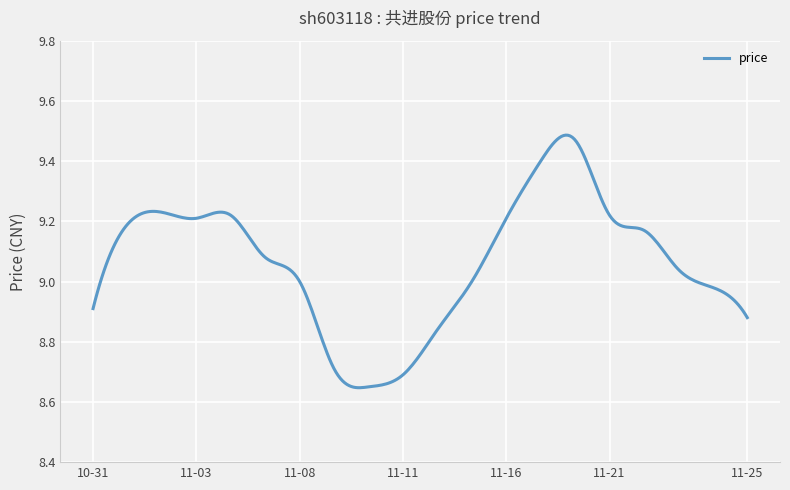

Reading left to right, what are all the values shown in this chart?

2022-10-31=8.9	2022-11-01=9.2	2022-11-02=9.2	2022-11-03=9.2	2022-11-04=9.2	2022-11-07=9.1	2022-11-08=9.0	2022-11-09=8.7	2022-11-10=8.7	2022-11-11=8.7	2022-11-14=8.8	2022-11-15=9.0	2022-11-16=9.2	2022-11-17=9.4	2022-11-18=9.5	2022-11-21=9.2	2022-11-22=9.2	2022-11-23=9.0	2022-11-24=9.0	2022-11-25=8.9